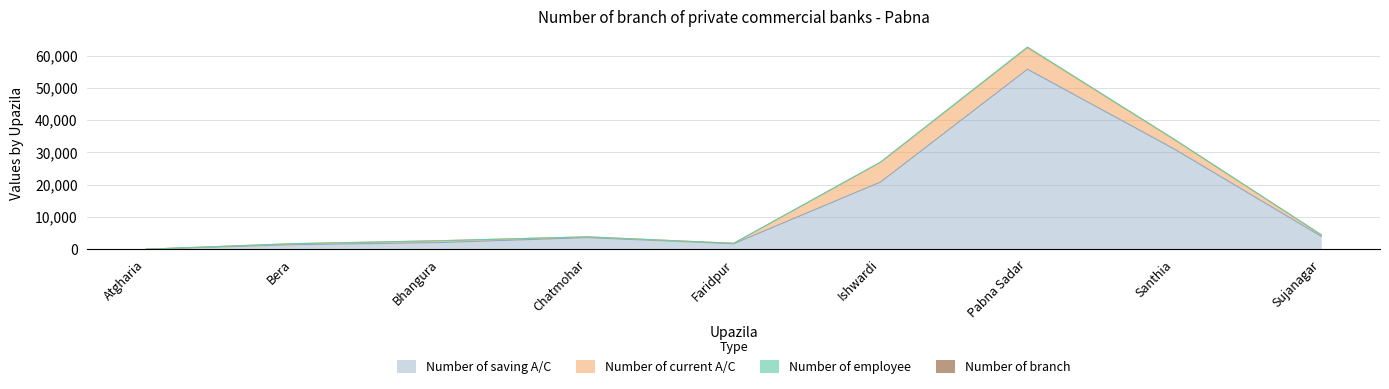

Does the chart display data point markers on the line(s)?

No